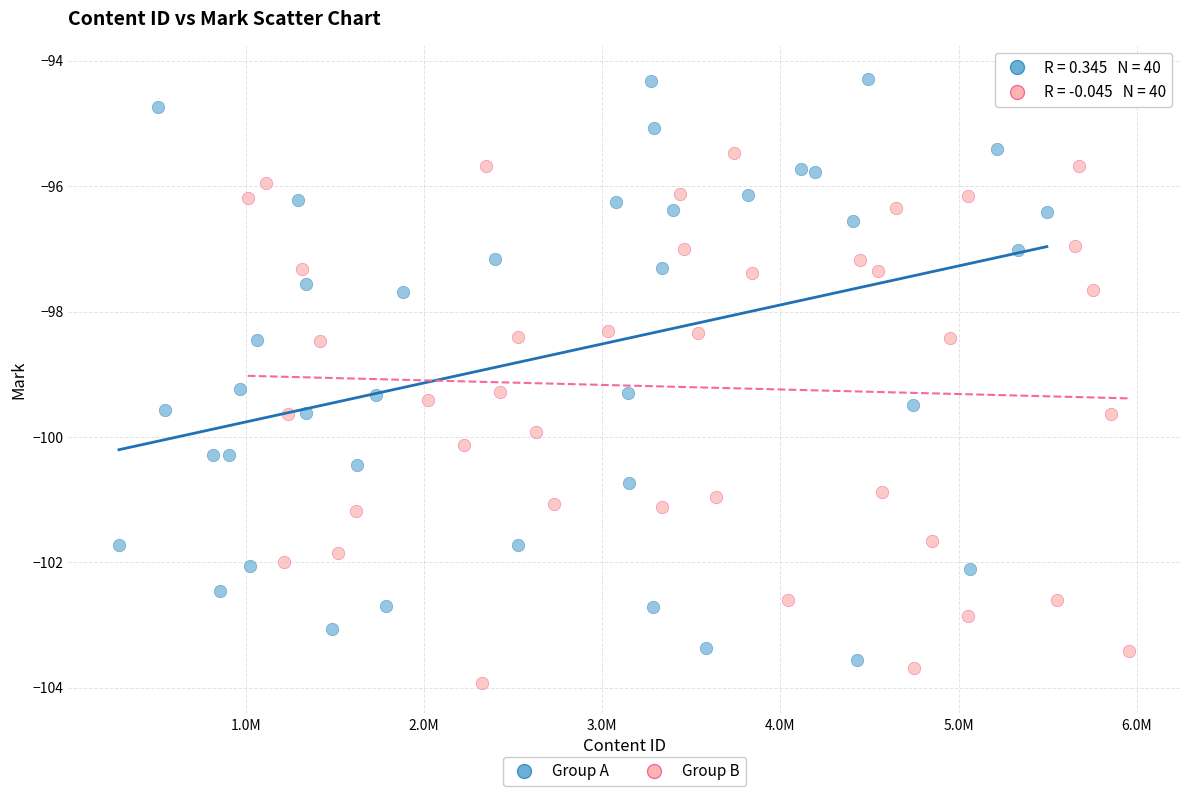

Which series reaches the maximum Y coordinate?

Group A